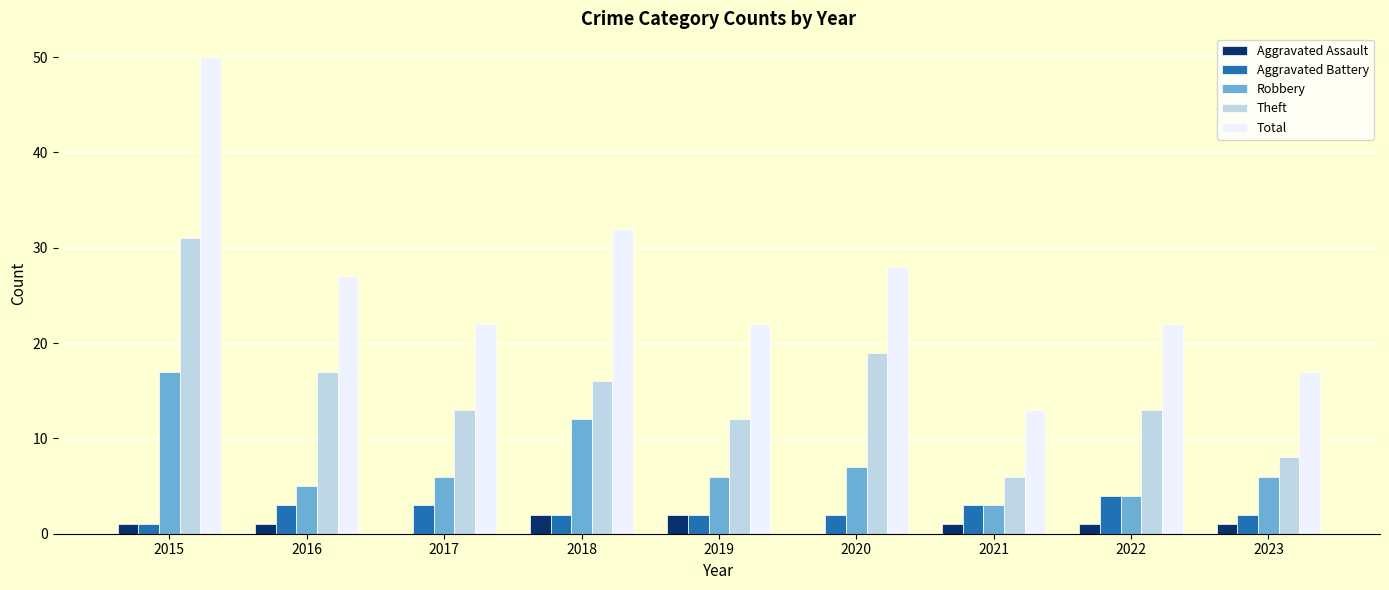

At which category is the sum across all series the highest?

2015